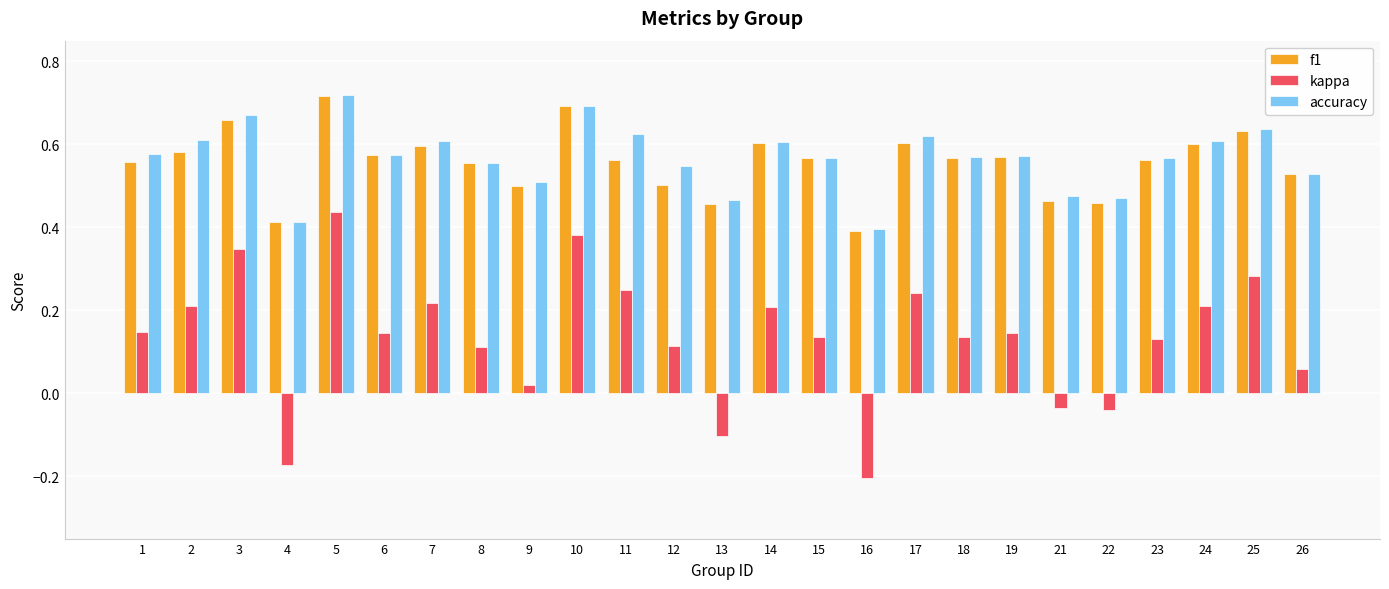

Where is f1 nearest to the value 0?

16